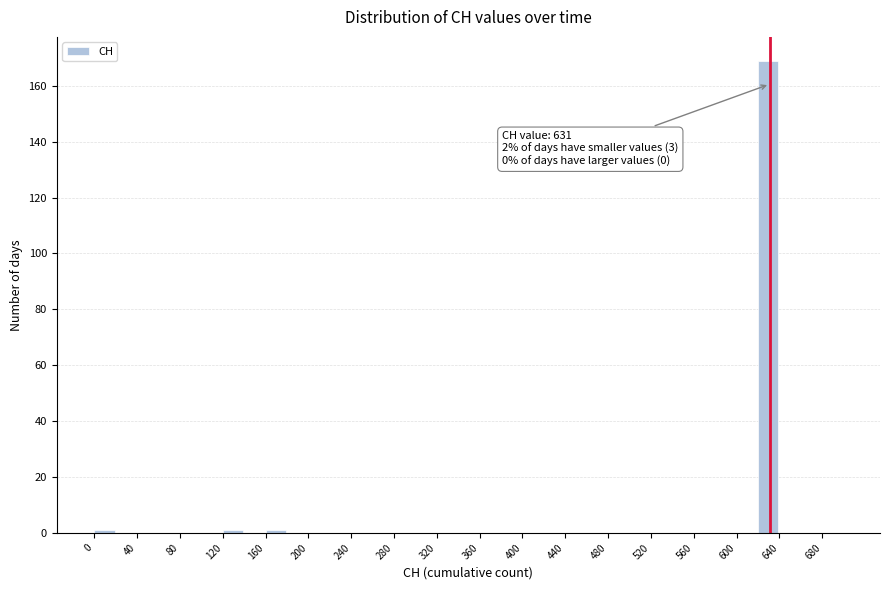

Which range on the x-axis has the tallest bar?

620 to 640